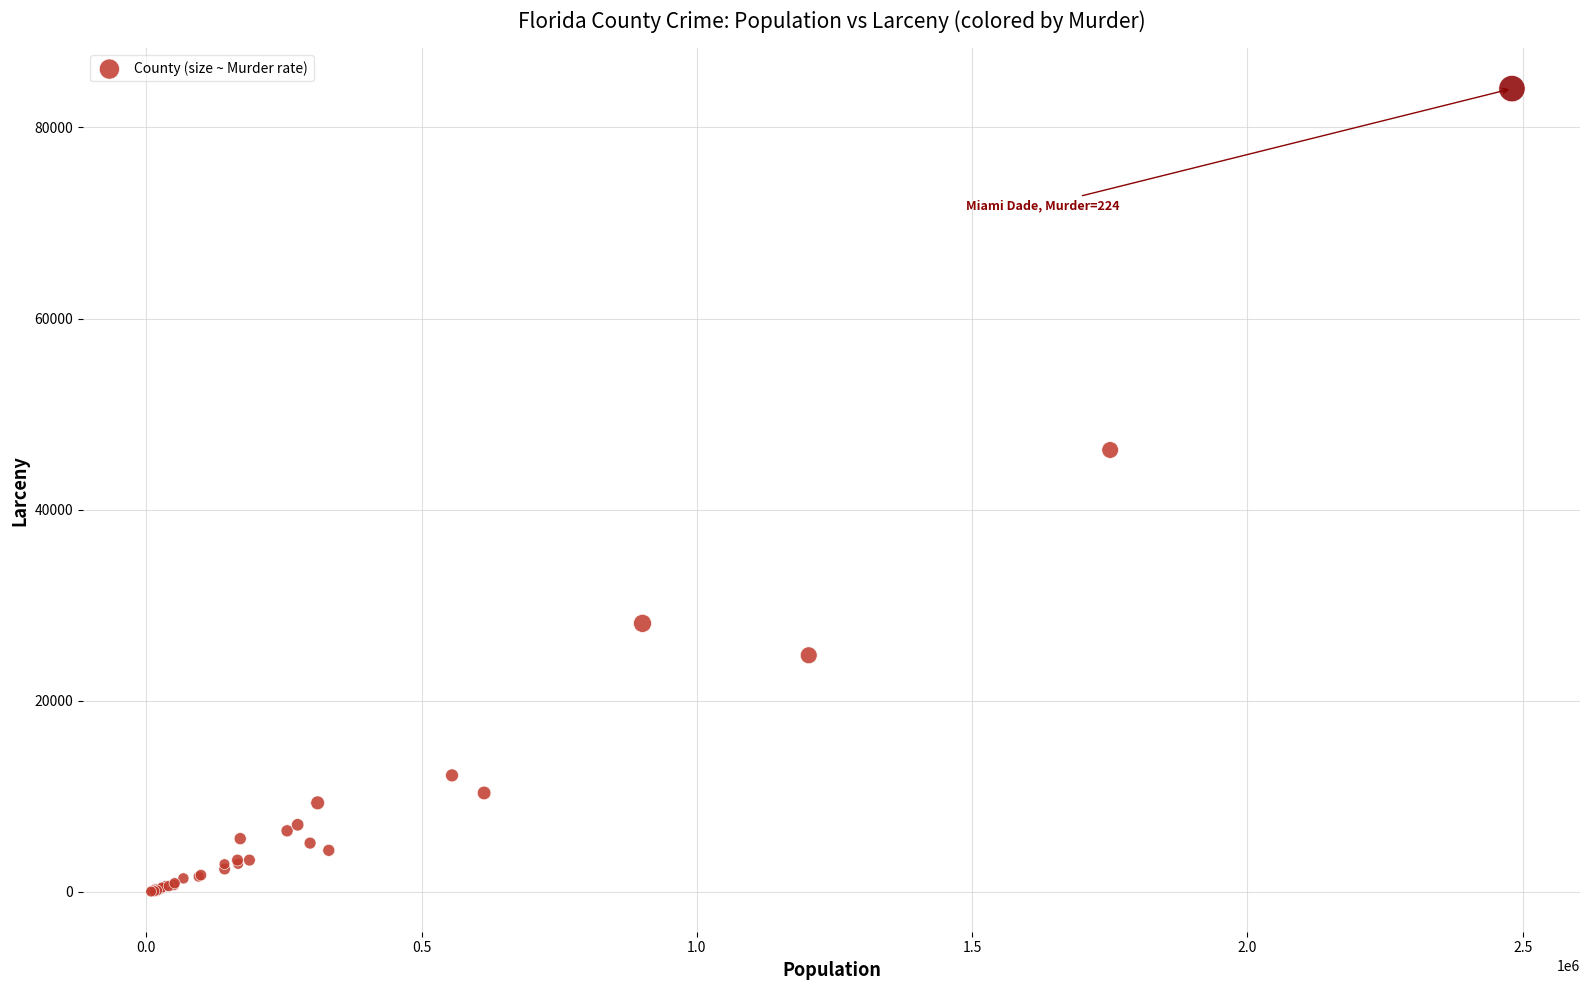

What Y value in the scatter plot is closest to 42044?

46243